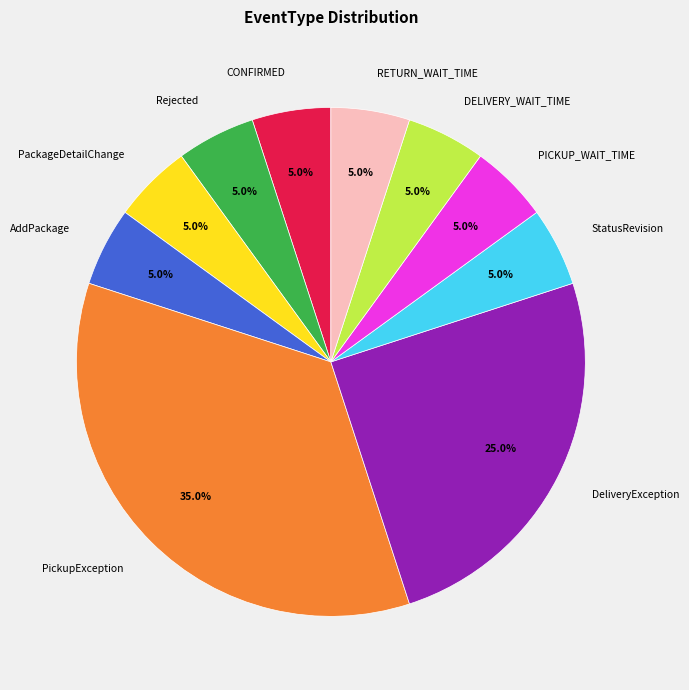

Approximately how many times larger is the value at PickupException compared to CONFIRMED?

7.0